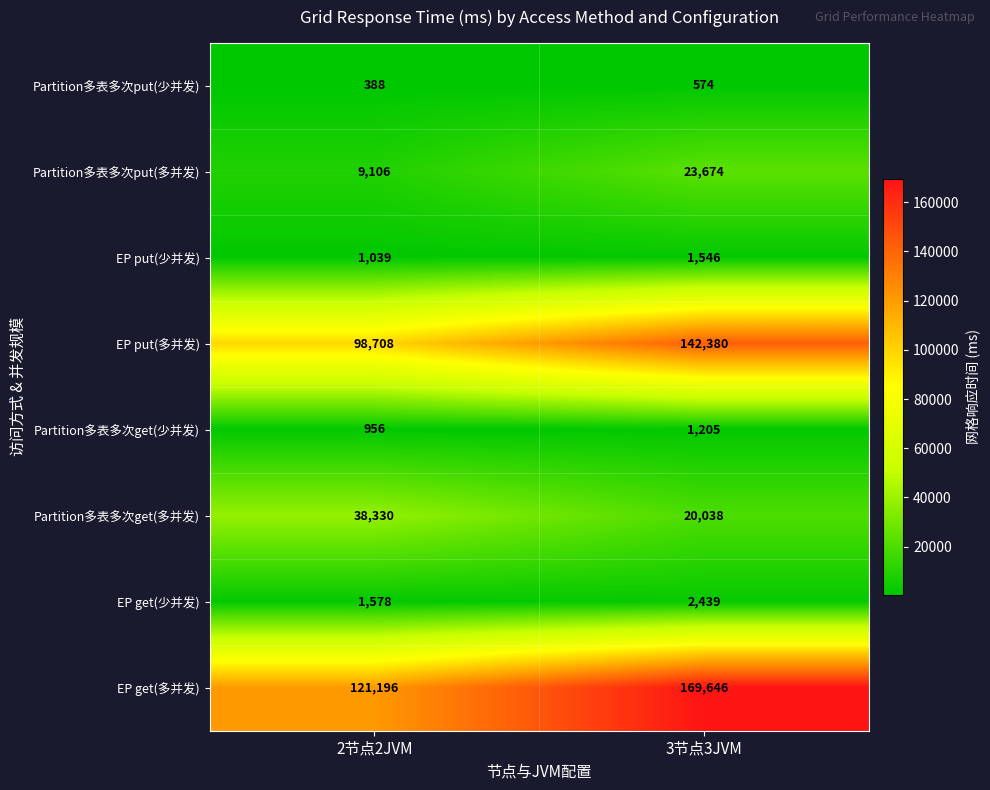

Count the number of categories in the chart.

2